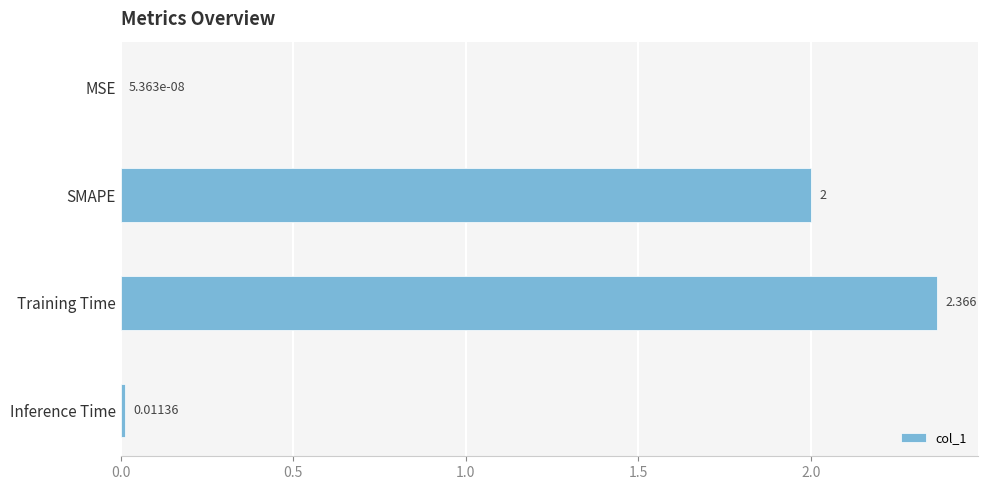

At which category does the chart reach its peak across all series?

Training Time